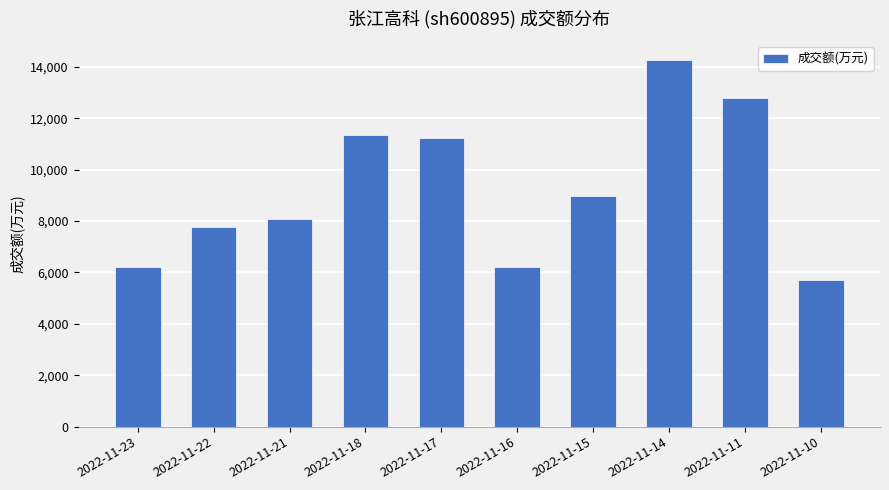

Is it true that the value at 2022-11-16 is 6192?

True